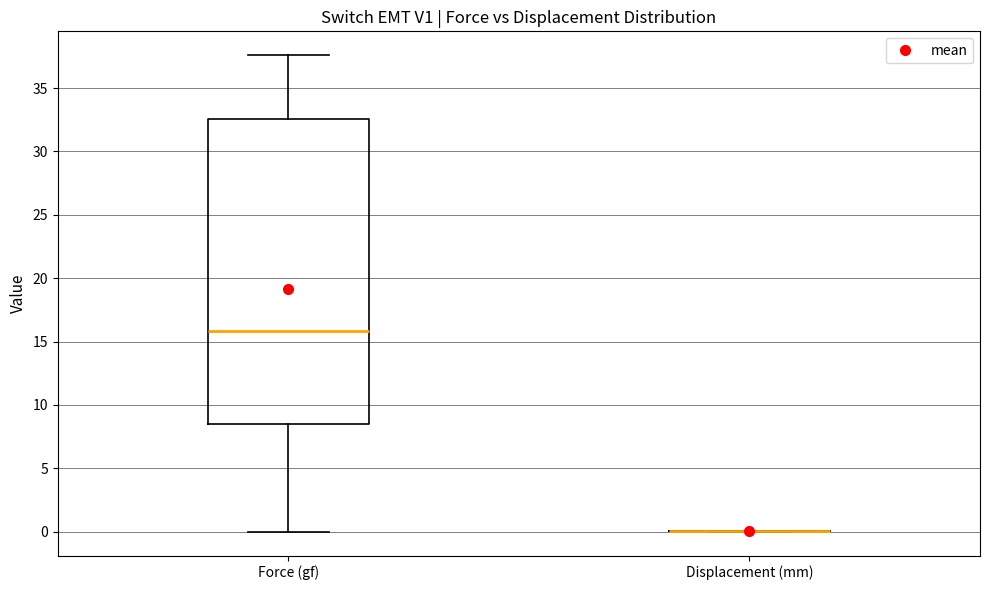

Reading left to right, transcribe this box plot: for each box, give where its median line is, the range the box spans, and where its two whiskers end, as read against the y-axis. The values are not printed on the chart, so give them approximately, as read against the axis.

Force (gf): median 16.0, box 8.5 to 32.5, whiskers 0.0 to 37.5
Displacement (mm): box collapsed to a line at 0.0, whiskers 0.0 to 0.0